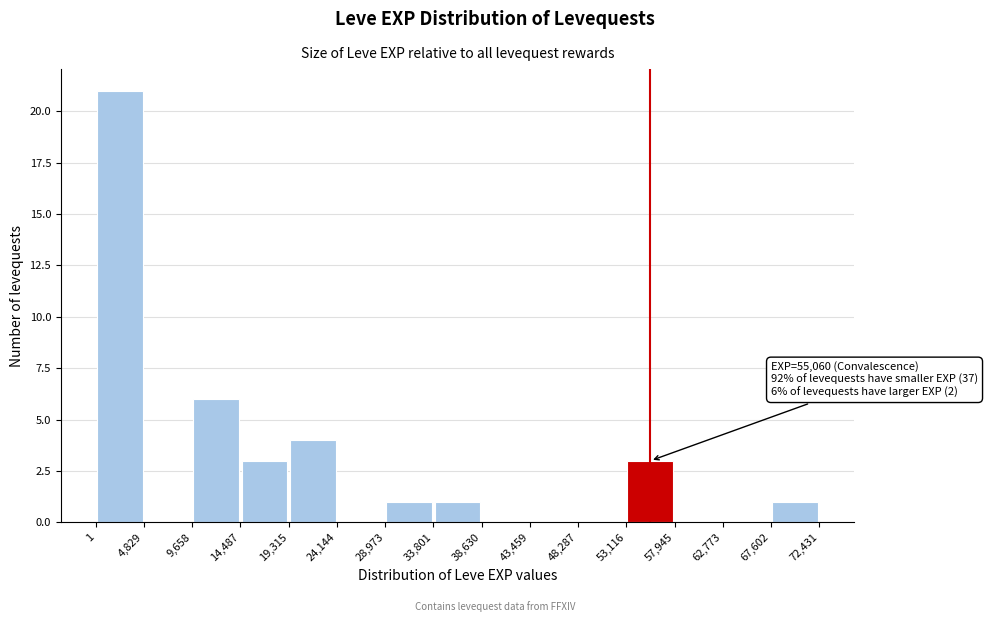

Which range on the x-axis has the tallest bar?

1 to 4,829